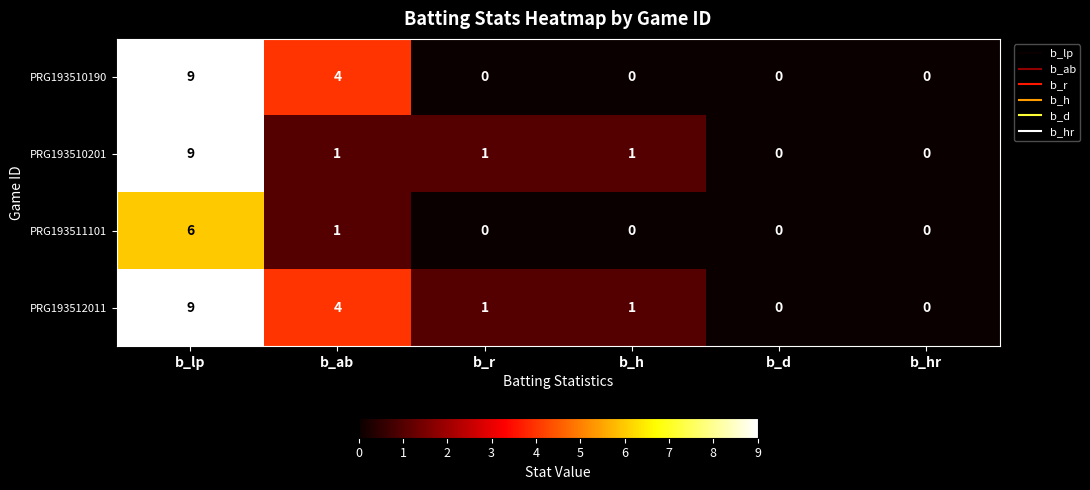

Which series has the largest total across all categories?

PRG193512011